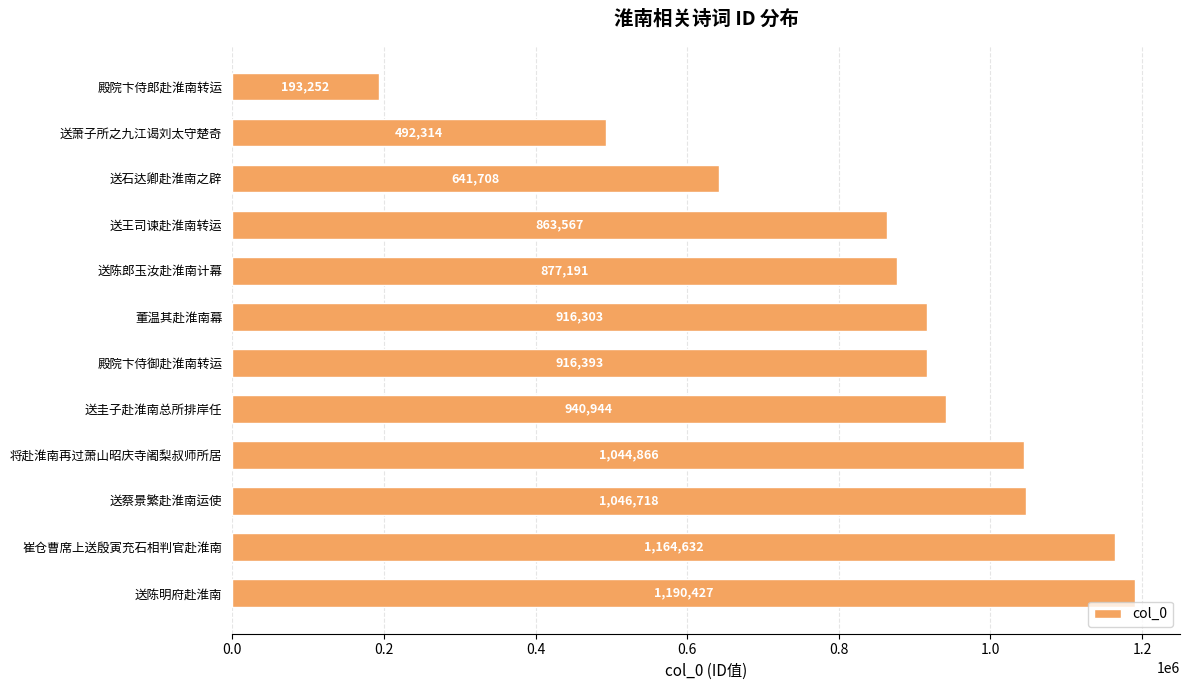

What is the change in value from 送蔡景繁赴淮南运使 to 送萧子所之九江谒刘太守楚奇?

-554404